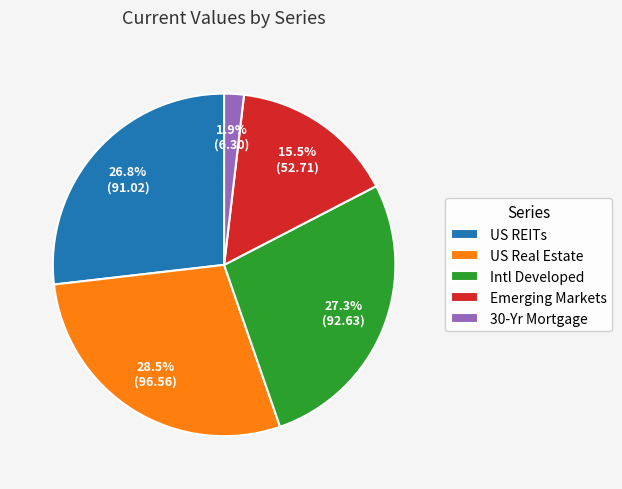

What portion of the pie excludes US Real Estate?

71.5%